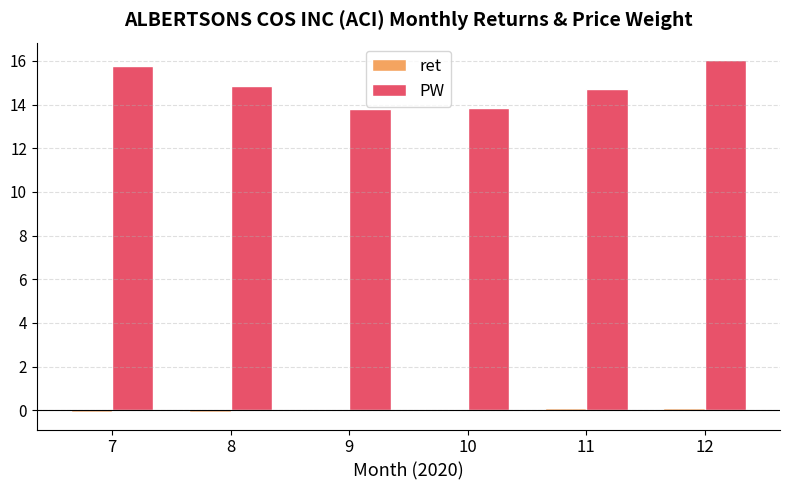

Are the bars grouped side by side (vs. stacked)?

Yes